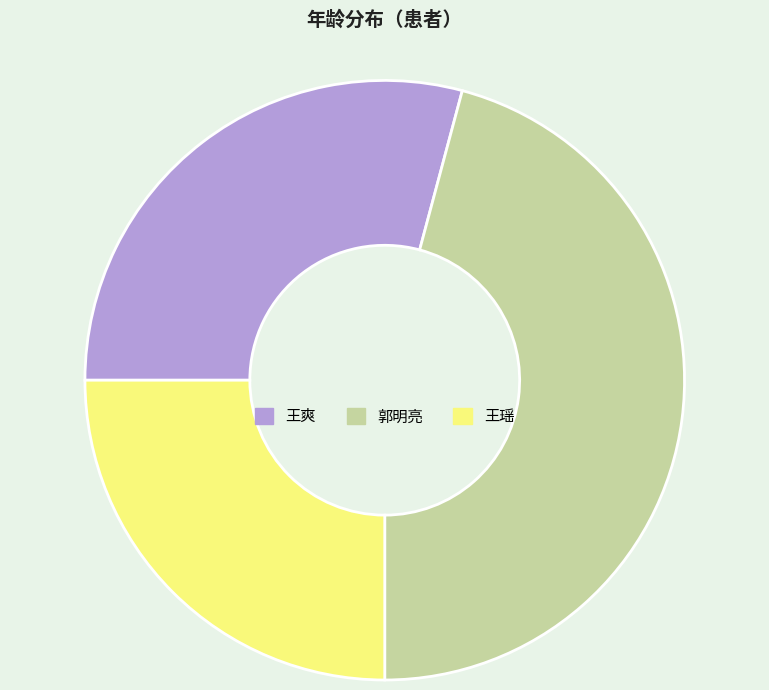

Is the sum of 王爽 and 王瑶 greater than half?

Yes